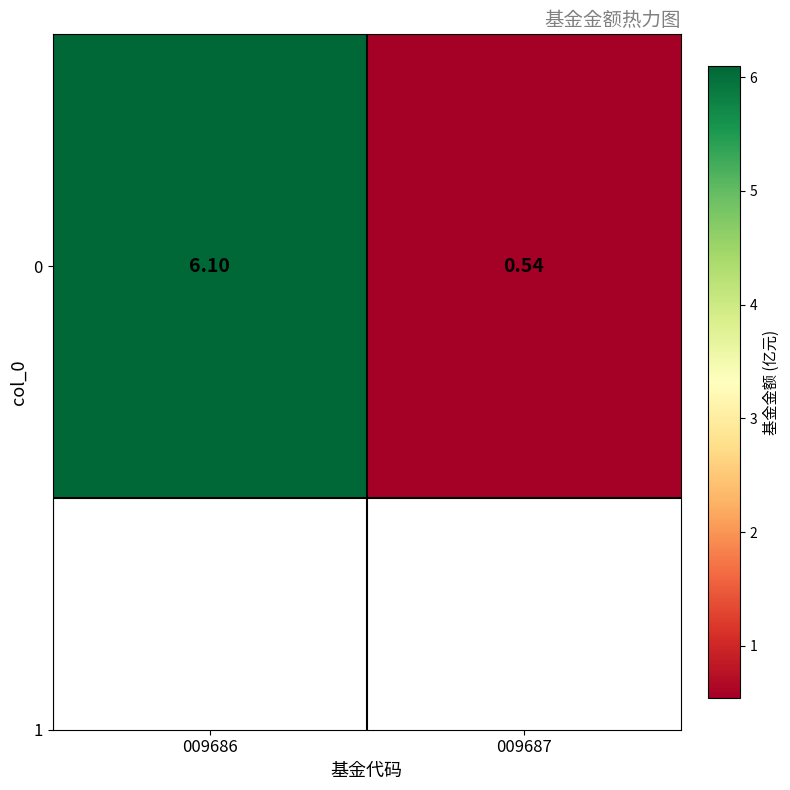

Is it true that the value at 009686 is 6.1?

True